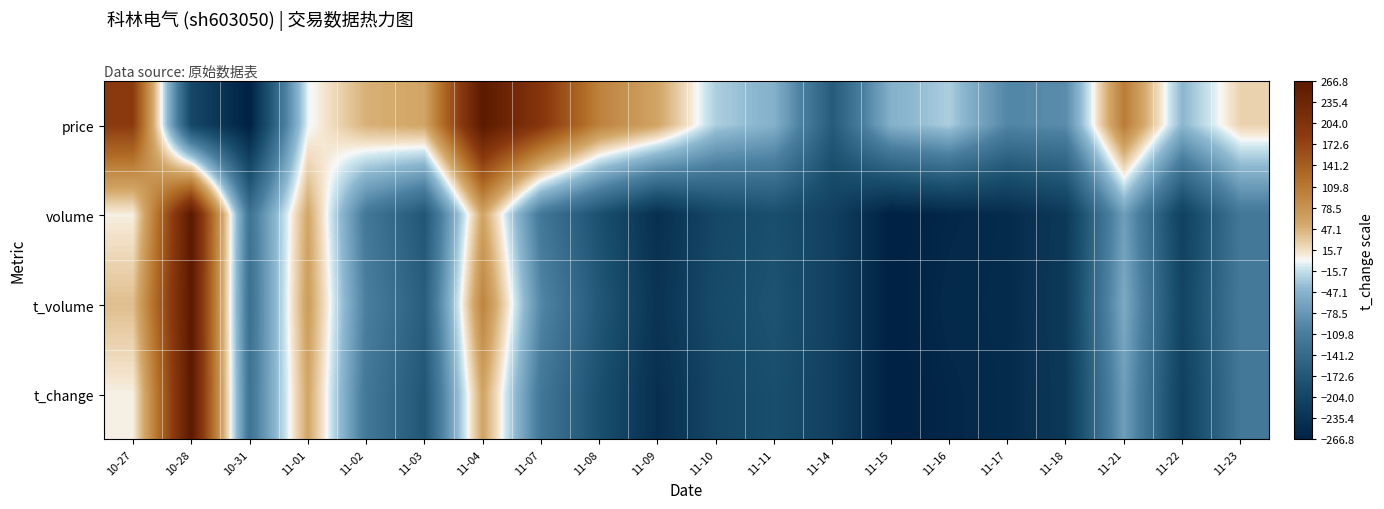

What is the total value across all series at 11-14?

-803.8